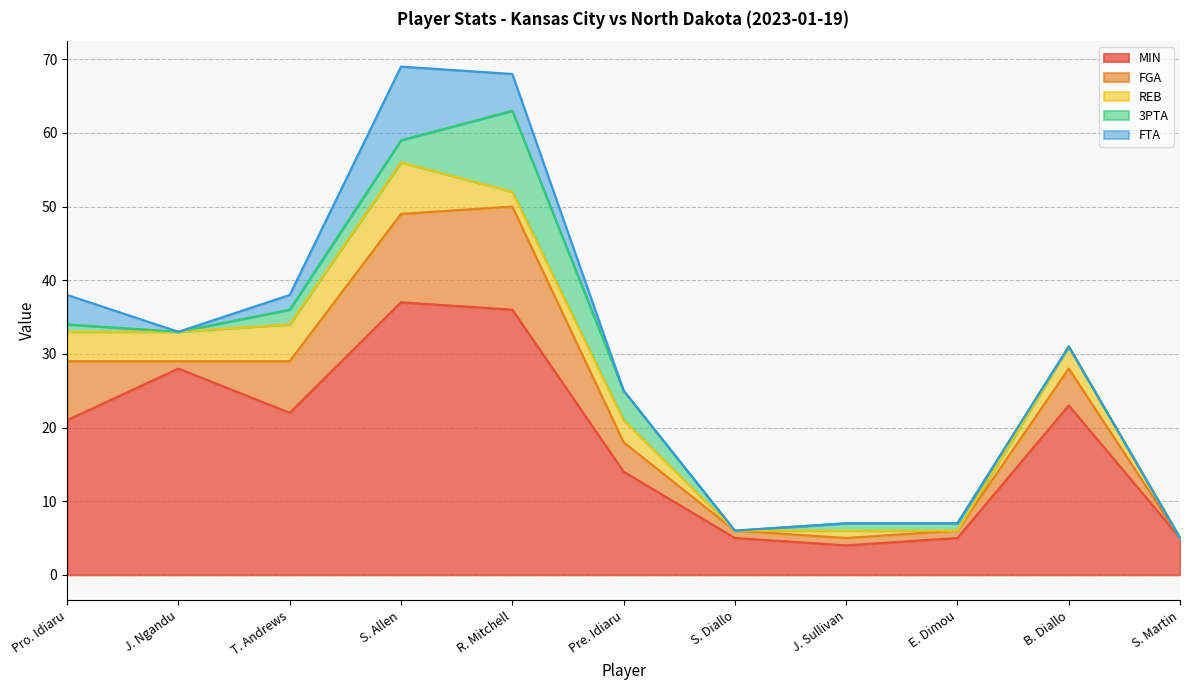

Does the chart have visible grid lines?

Yes